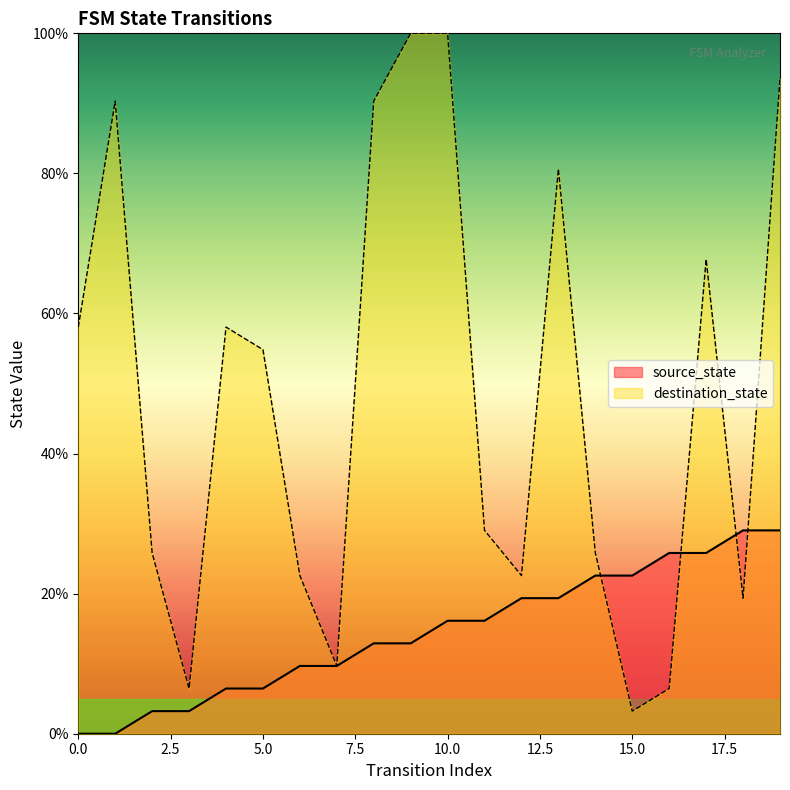

What is the total value across all series at 2?

29.0